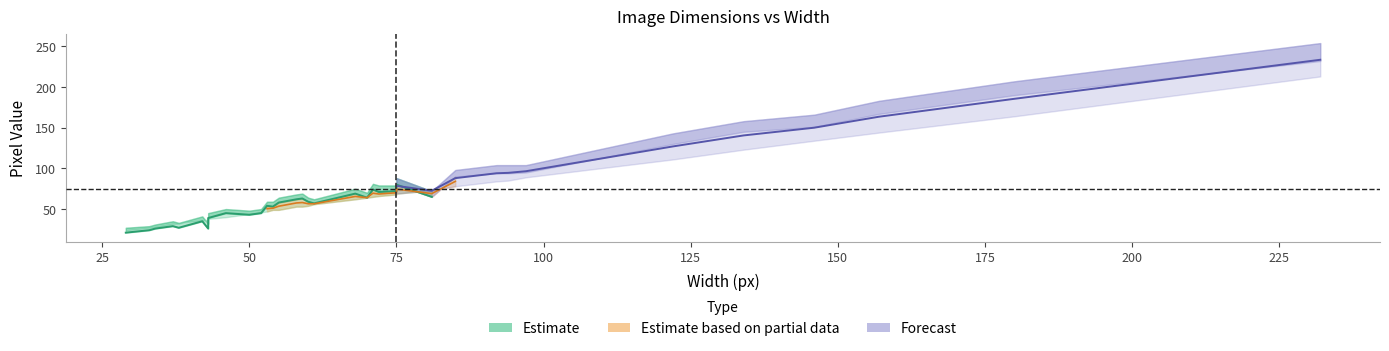

Reading left to right, extract all data points from this chart.

Height: 29=27	33=29	34=31	37=35	38=33	39=35	42=41	43=32	43=45	46=50	50=48	52=50	53=59	54=59	55=64	58=68	59=69	60=64	61=62	68=75	70=70	71=81	72=79	75=79	75=88	81=72	85=98	92=104	94=104	97=104	122=143	134=158	146=166	157=183	180=207	232=254
Roi.Y2: 29=21	33=24	34=26	37=29	38=27	39=29	42=35	43=26	43=39	46=45	50=43	52=45	53=54	54=53	55=58	58=62	59=63	60=59	61=57	68=69	70=64	71=74	72=71	75=72	75=80	81=65	85=90	92=94	94=94	97=95	122=130	134=145	146=151	157=167	180=190	232=232
Roi.X2: 29=24	33=27	34=28	37=32	38=32	39=34	42=36	43=37	43=38	46=40	50=44	52=46	53=47	54=49	55=49	58=53	59=53	60=54	61=56	68=62	70=64	71=65	72=66	75=68	75=69	81=73	85=78	92=84	94=85	97=89	122=111	134=123	146=134	157=144	180=164	232=213